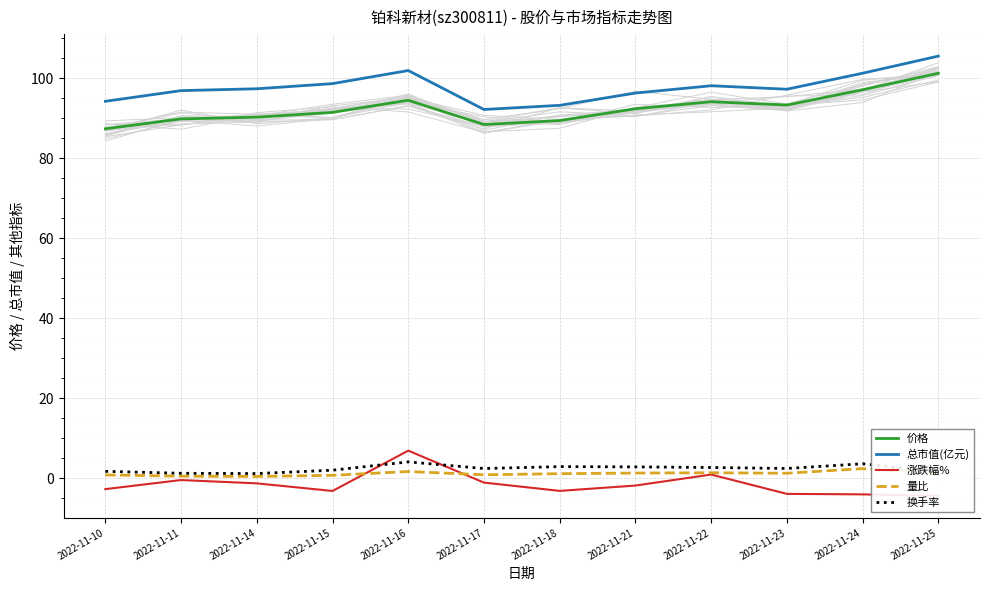

How many values in the 换手率 series are below 2?

5